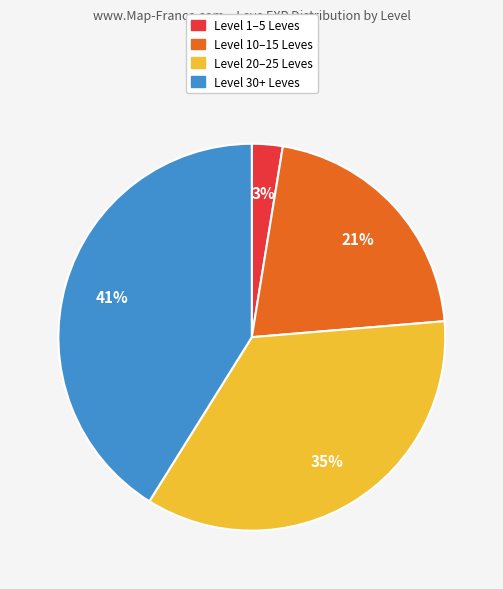

To the nearest percent, what is the average slice percentage?

25%